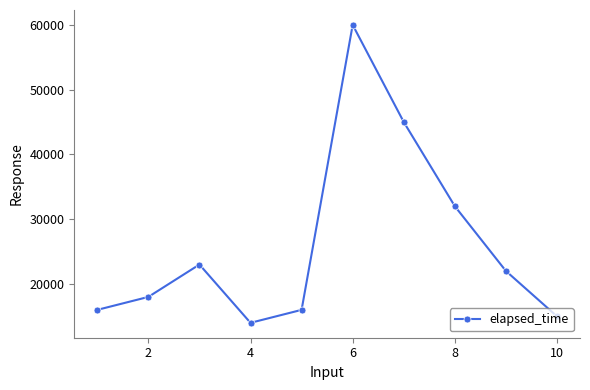

What is the greatest value displayed?

60000